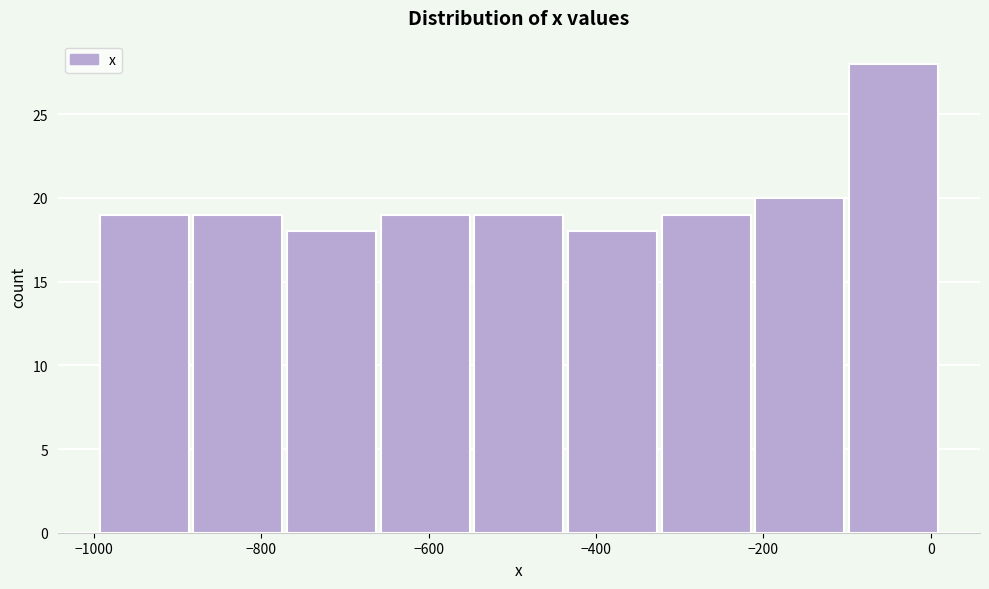

How tall is the bar that spans -760 to -660 on the x-axis? Neither the bar edges nor the heights are printed on the chart, so give them approximately, as read against the axes.

18